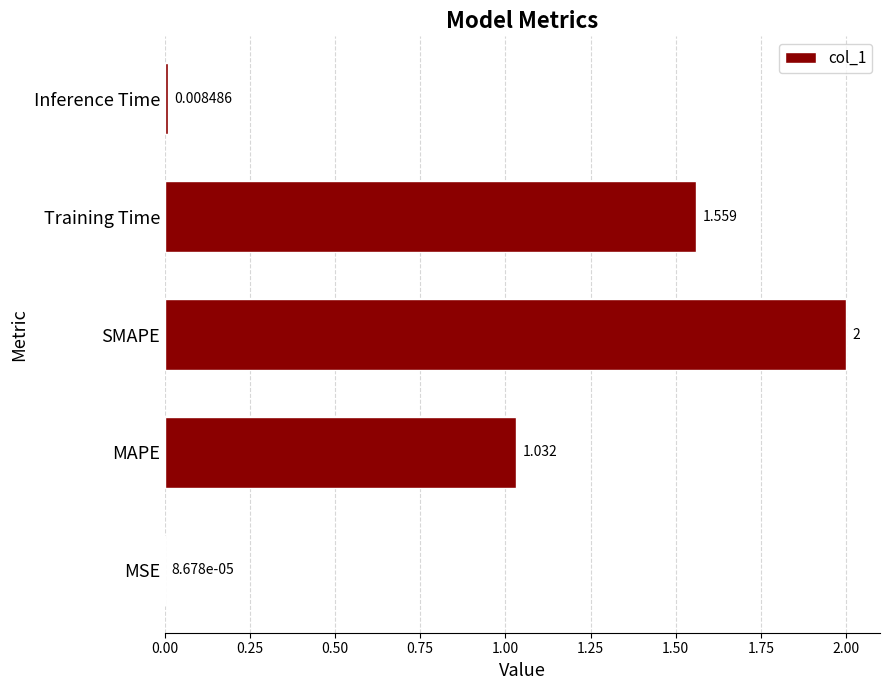

Which label corresponds to the largest value in the chart?

SMAPE